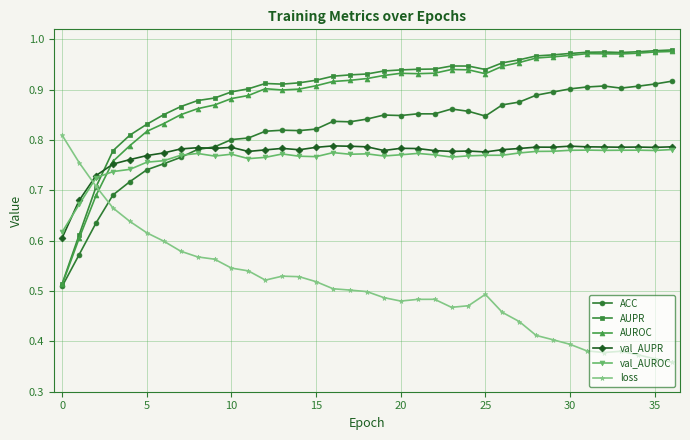

How many times do val_AUROC and loss cross each other?

1